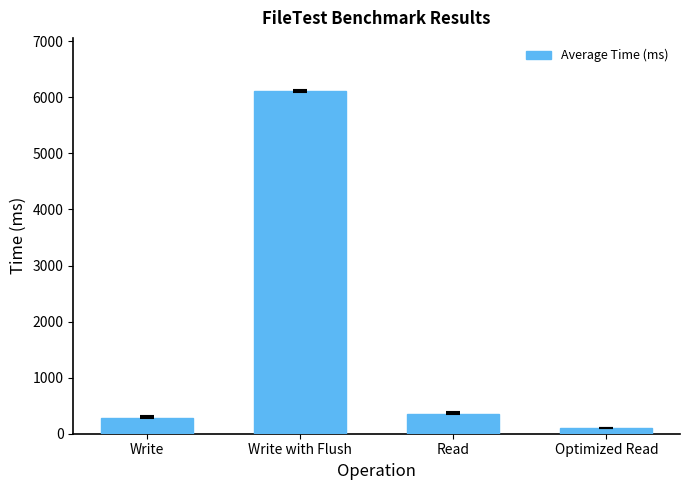

Which category has the lowest value across all series?

Optimized Read